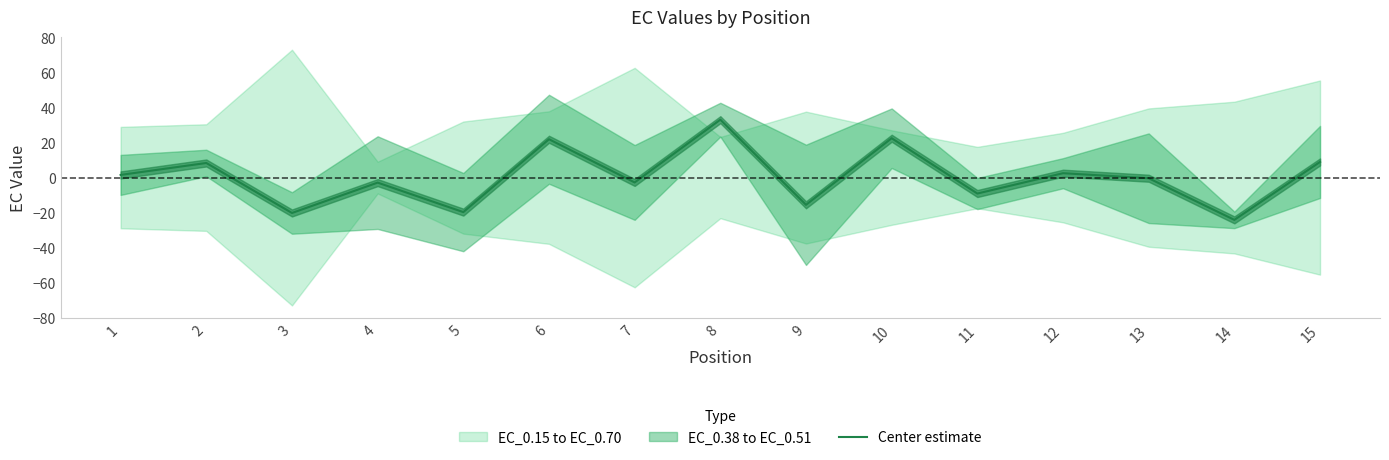

What is the difference between the maximum and second lowest values?

53.3